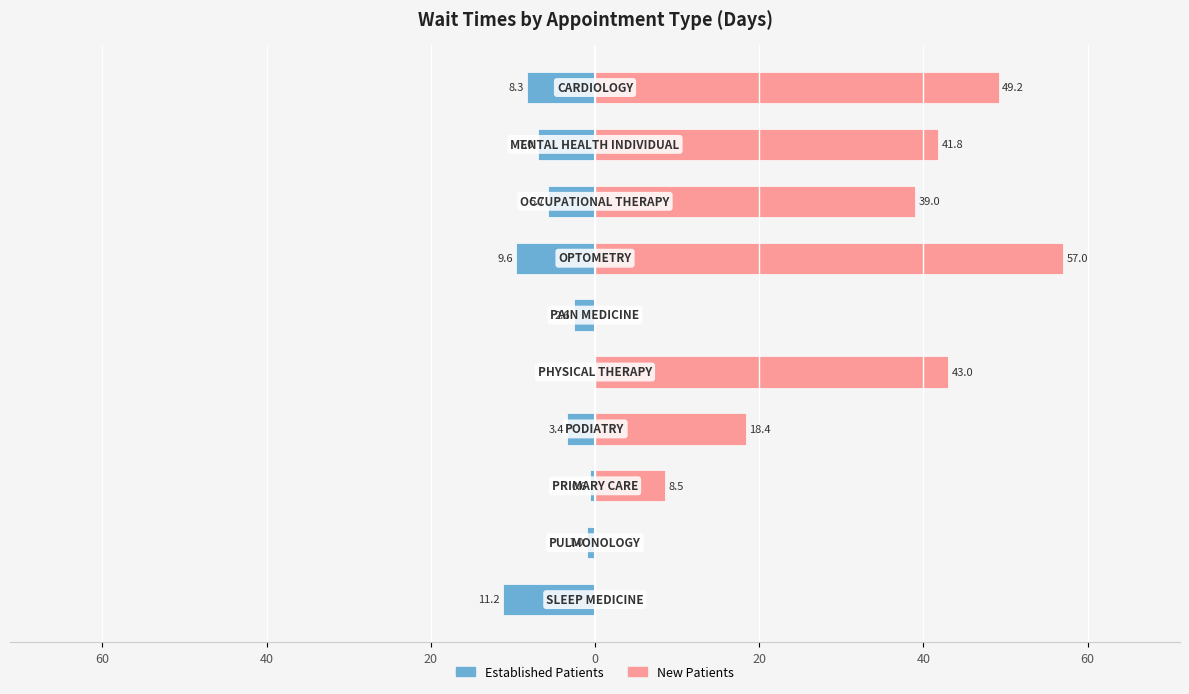

How many data points in New Patients are less than 39?

5